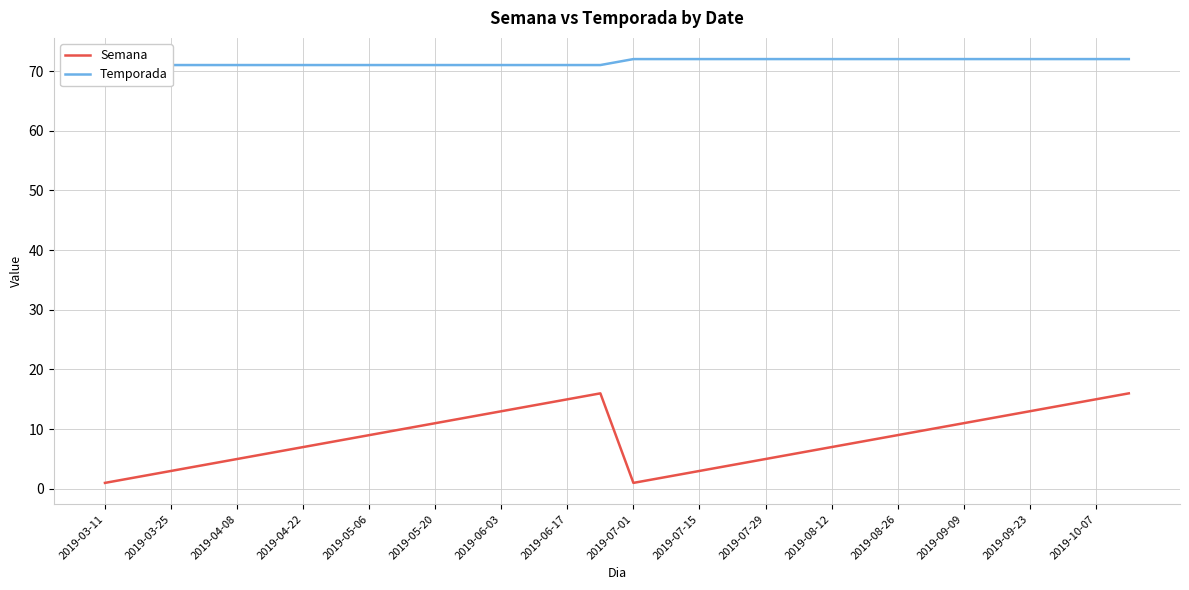

Which series has the largest range (max minus min)?

Semana